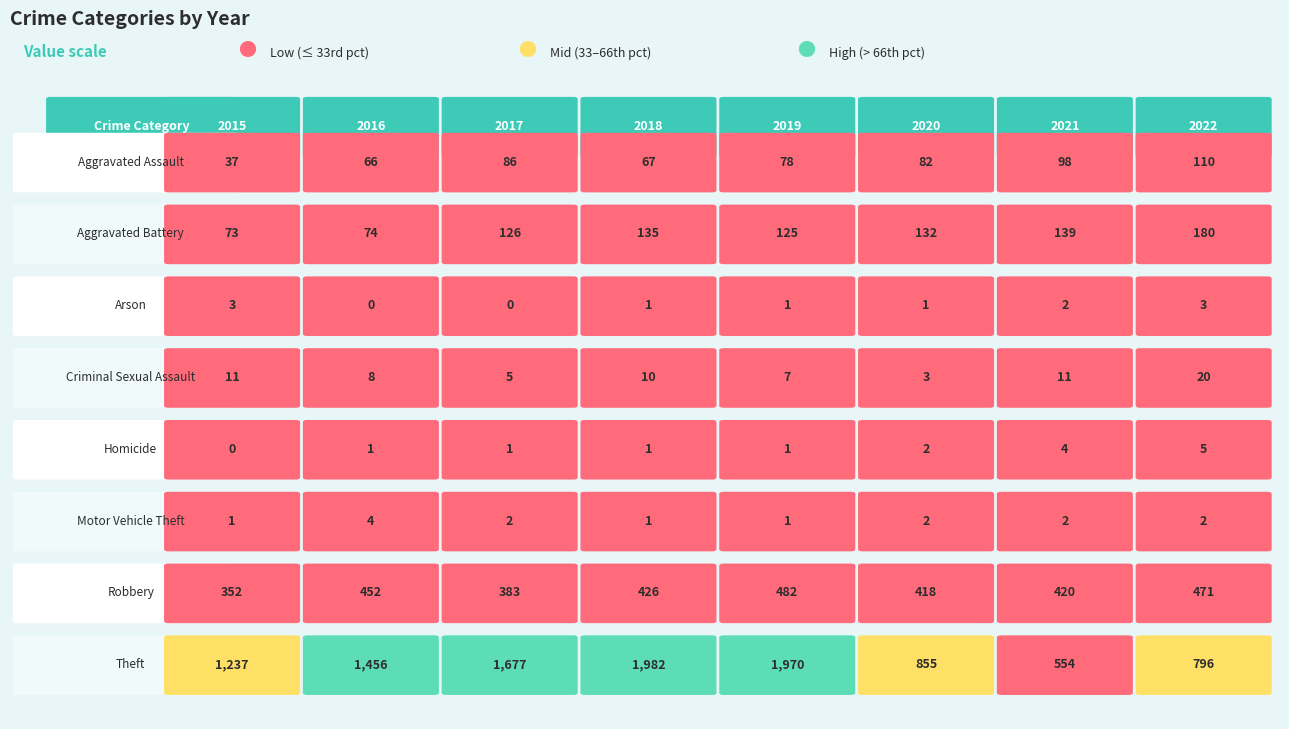

Between 6 and 0, which is larger?

6